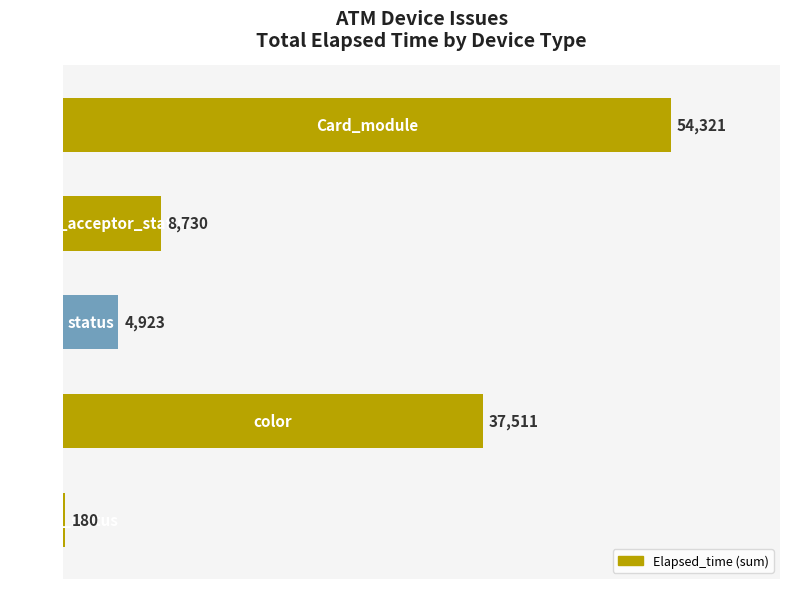

What is the sum of all values?

105665